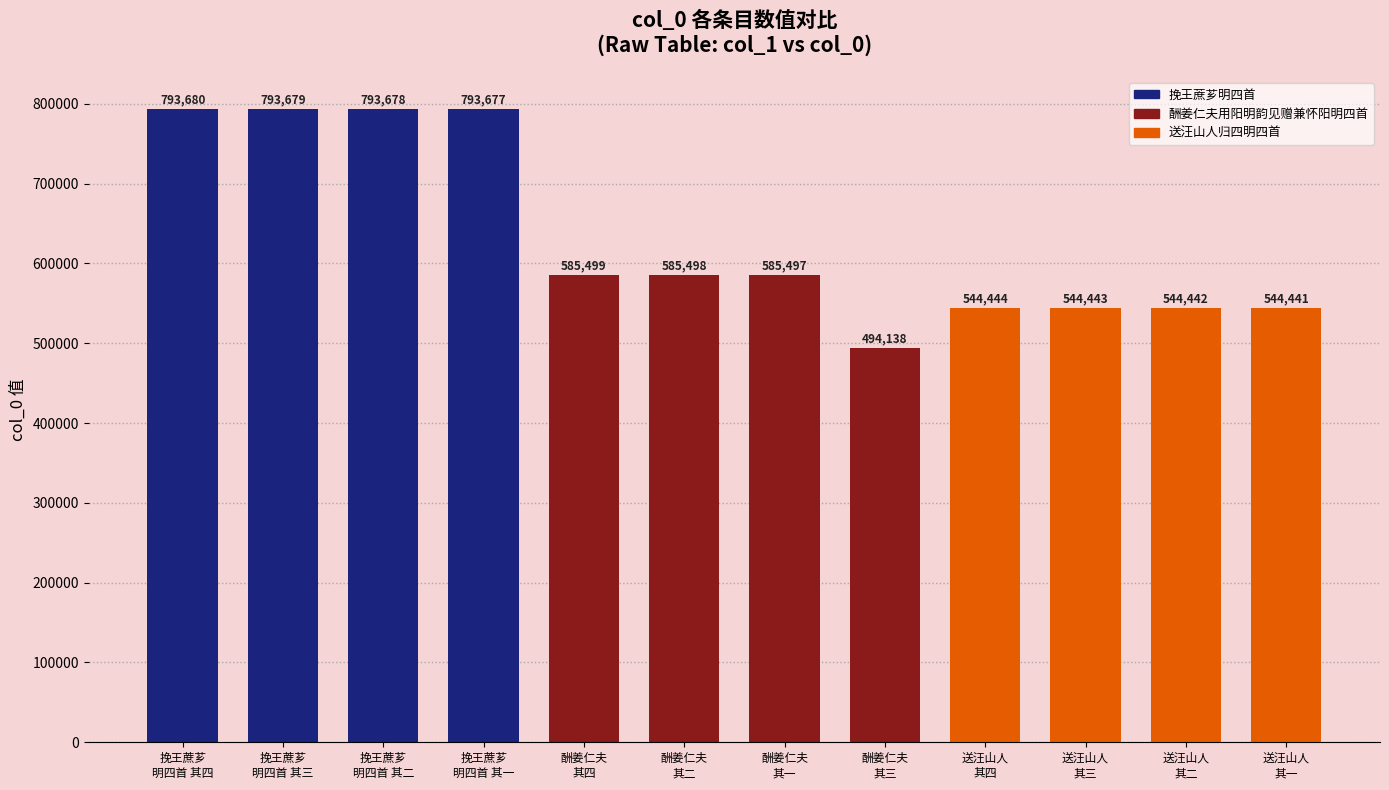

Is it true that the value at 酬姜仁夫
其三 is 494138?

True